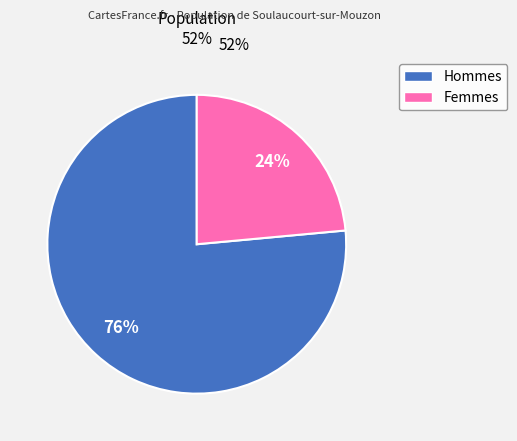

How many slices are in this pie chart?

2